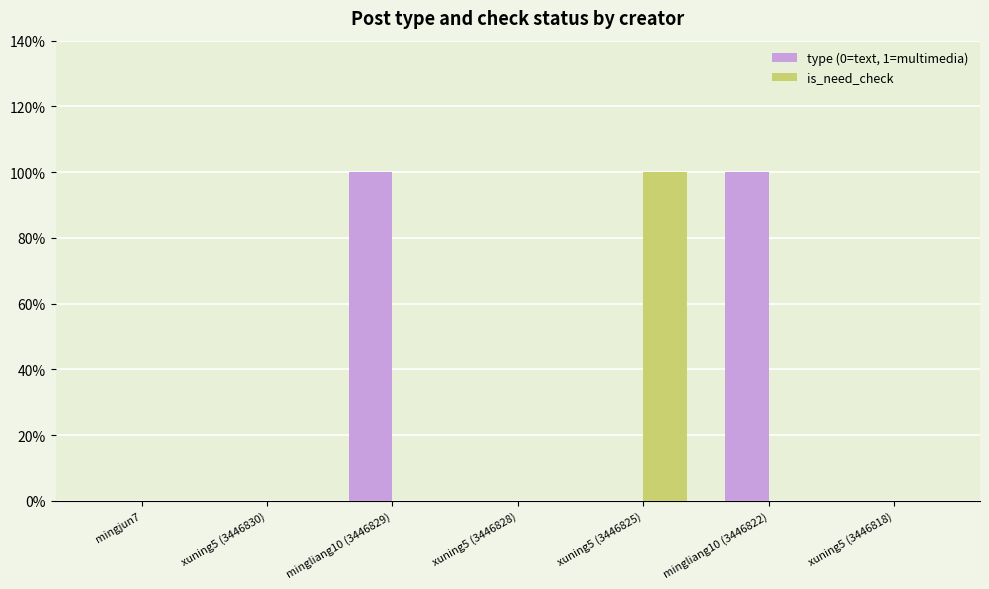

Are the bars horizontal?

No